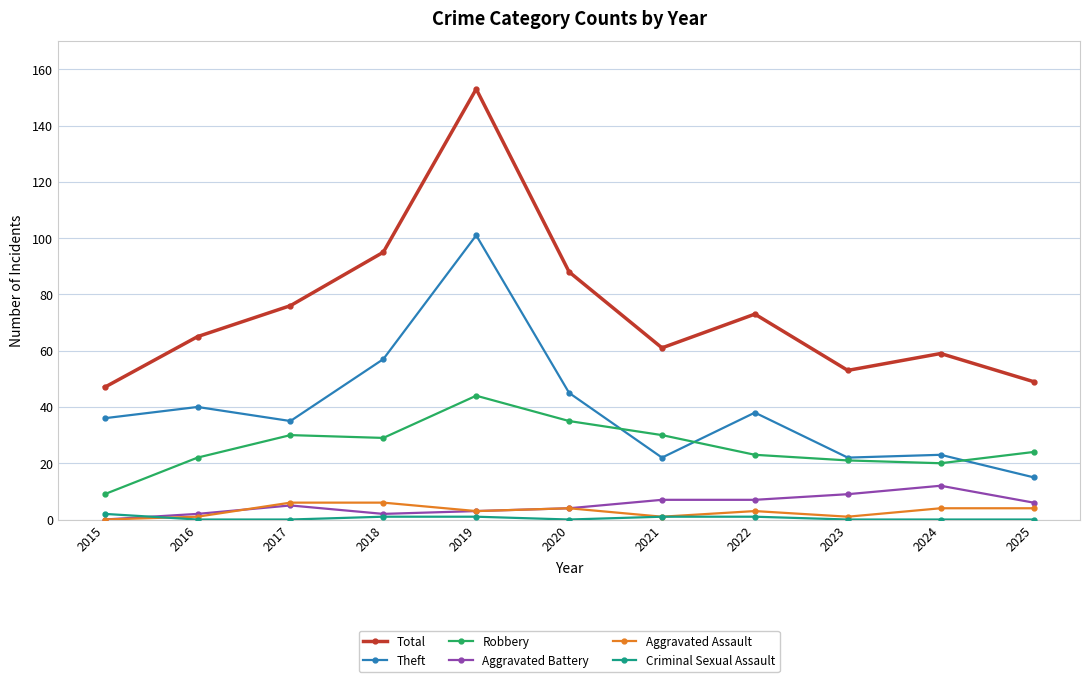

What is the greatest value displayed?

153